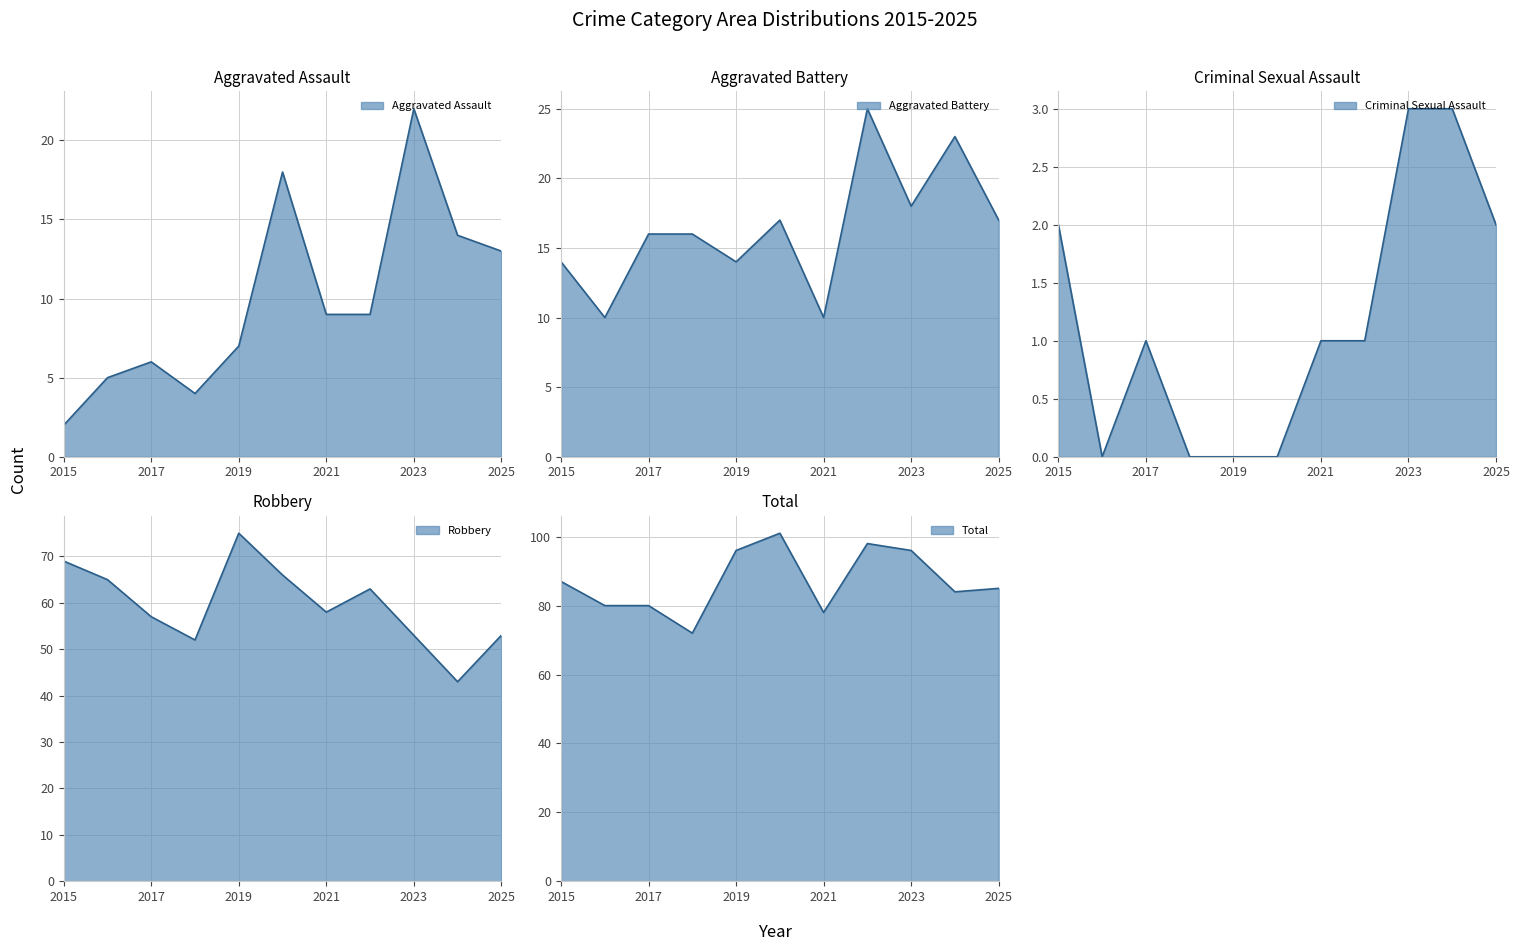

Reading left to right, what are all the values shown in this chart?

Aggravated Assault: 2015=2	2016=5	2017=6	2018=4	2019=7	2020=18	2021=9	2022=9	2023=22	2024=14	2025=13
Aggravated Battery: 2015=14	2016=10	2017=16	2018=16	2019=14	2020=17	2021=10	2022=25	2023=18	2024=23	2025=17
Criminal Sexual Assault: 2015=2	2016=0	2017=1	2018=0	2019=0	2020=0	2021=1	2022=1	2023=3	2024=3	2025=2
Robbery: 2015=69	2016=65	2017=57	2018=52	2019=75	2020=66	2021=58	2022=63	2023=53	2024=43	2025=53
Total: 2015=87	2016=80	2017=80	2018=72	2019=96	2020=101	2021=78	2022=98	2023=96	2024=84	2025=85